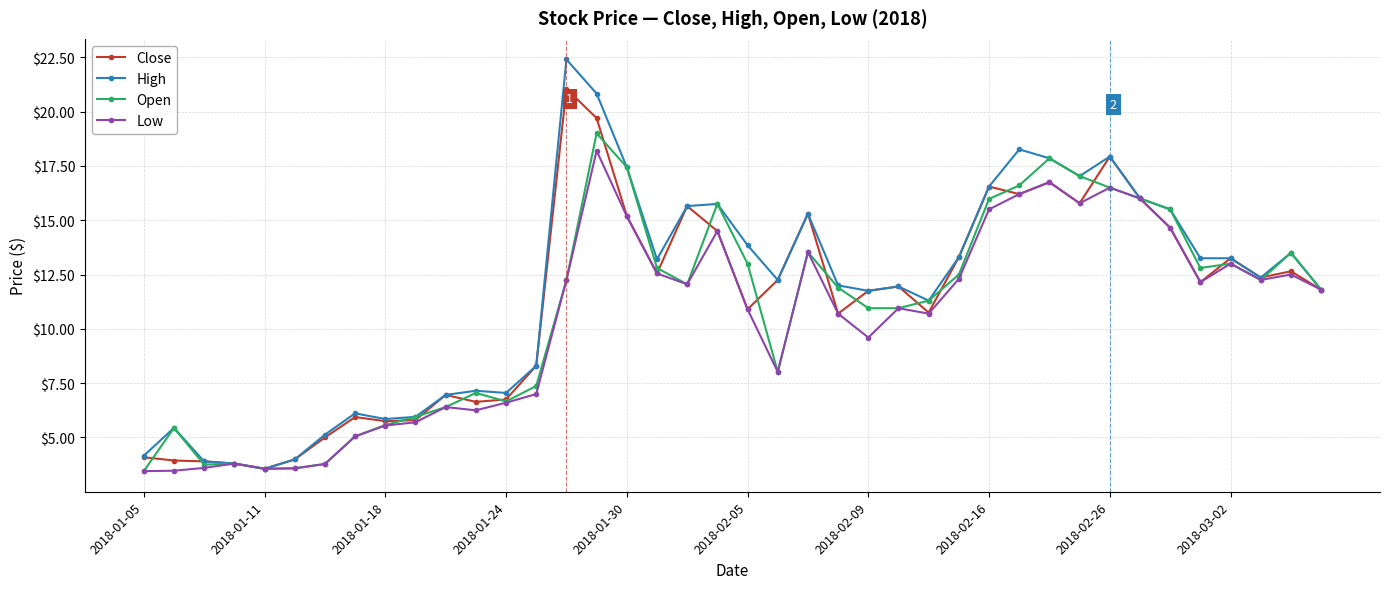

What is the value of the Close point at the 13th from the left?

6.8